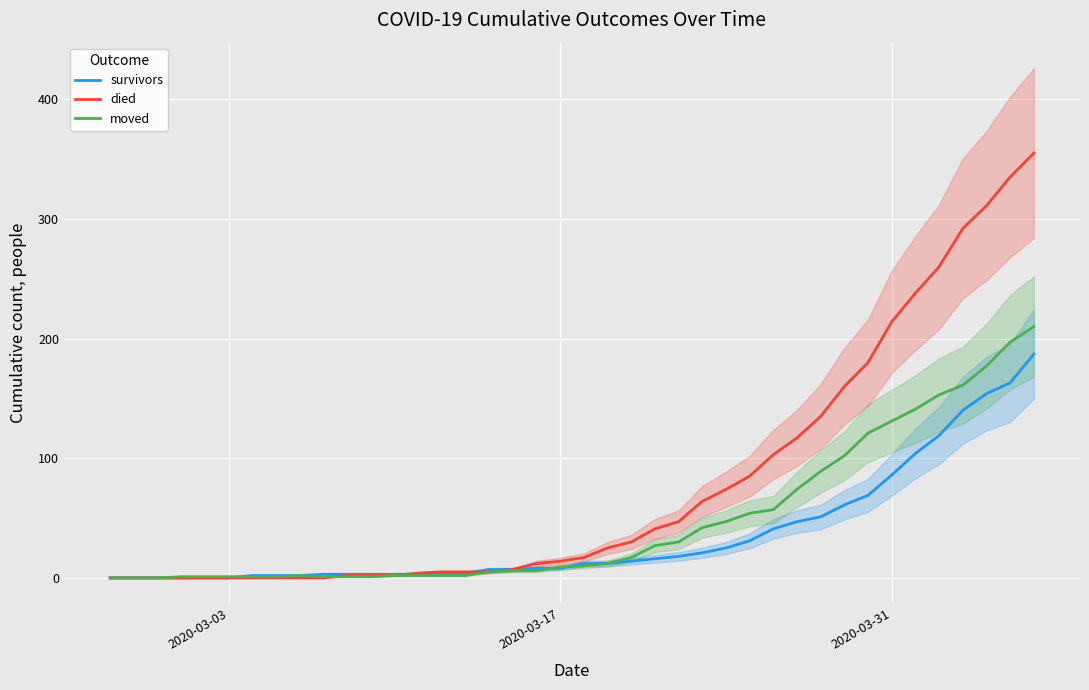

True or false: survivors has a value of 86 at 2020-03-31.

True